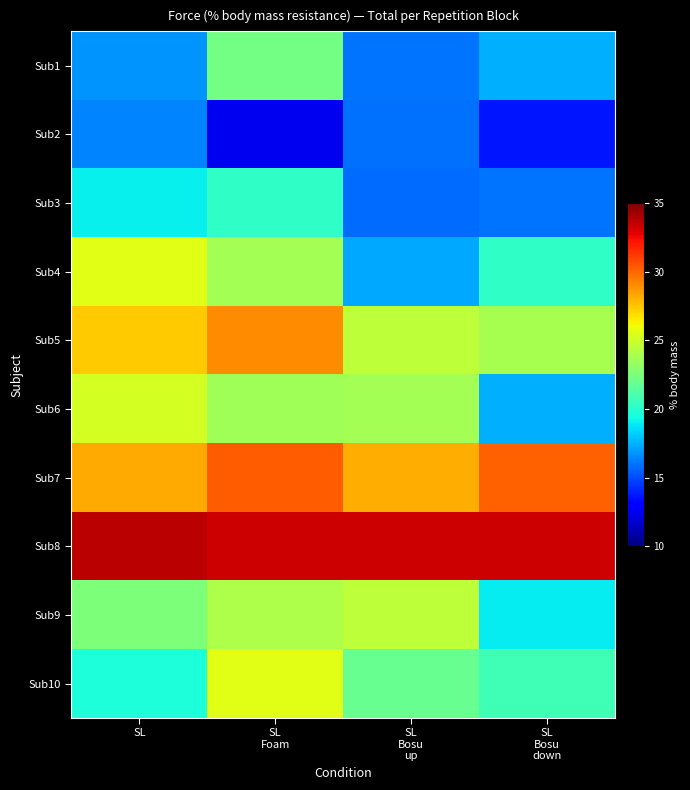

Which series has the largest range (max minus min)?

Sub4